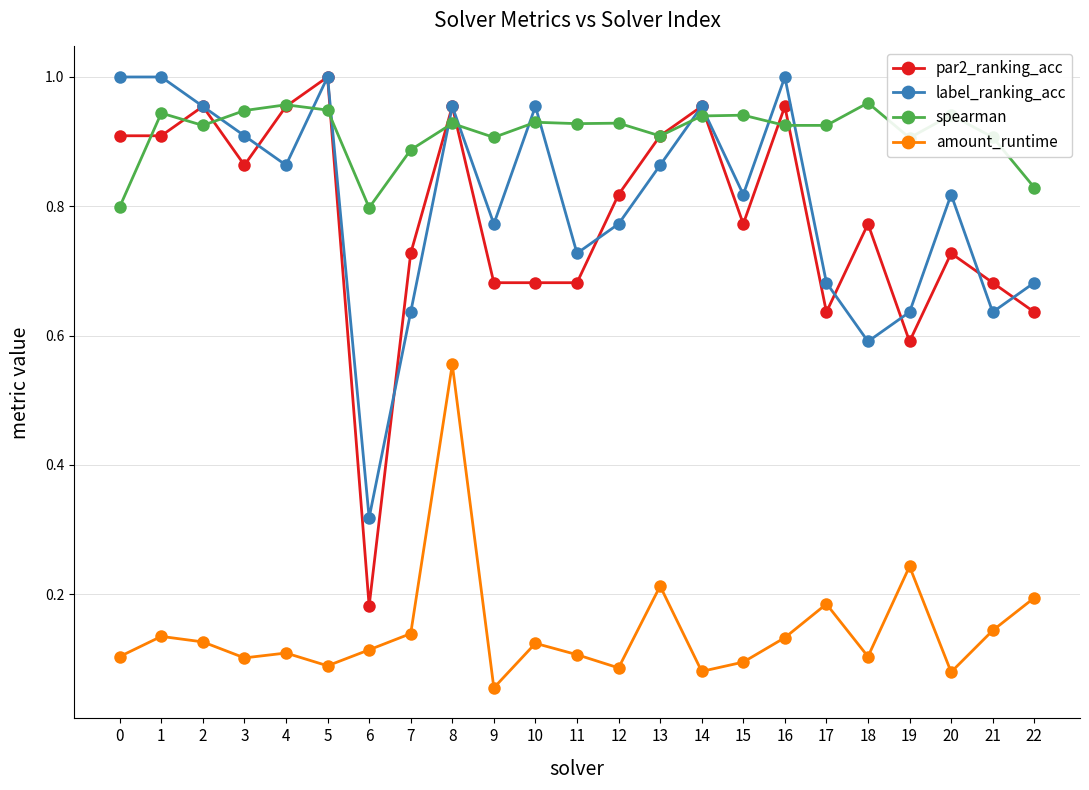

At which label is label_ranking_acc closest to 0?

6